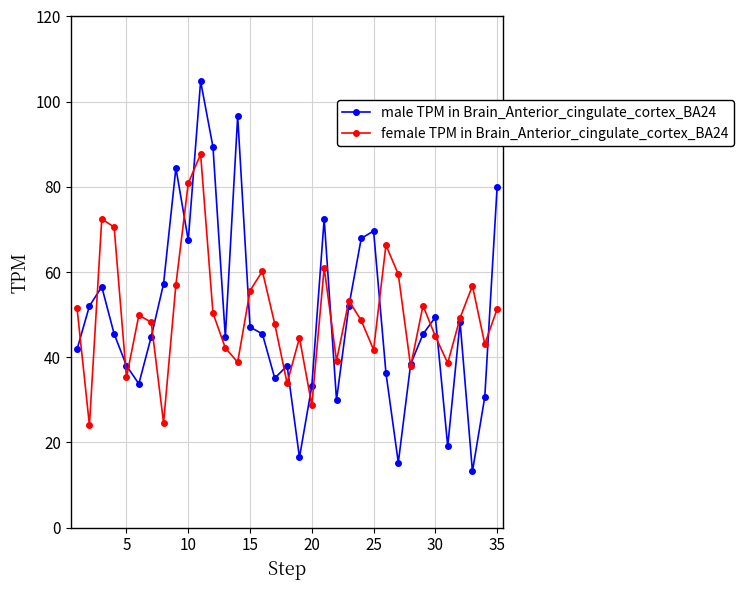

What is the minimum value shown in the chart?

13.2